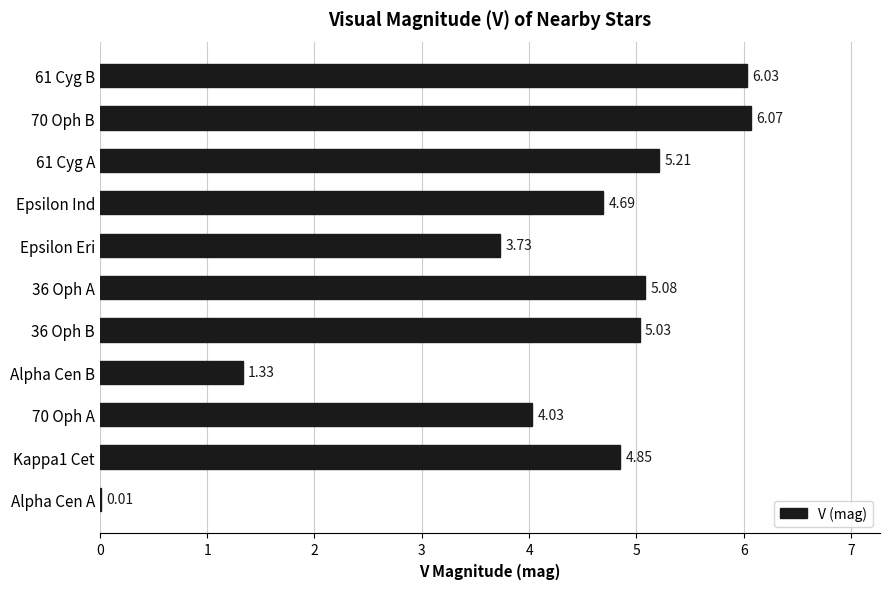

Which category has the highest value across all series?

70 Oph B